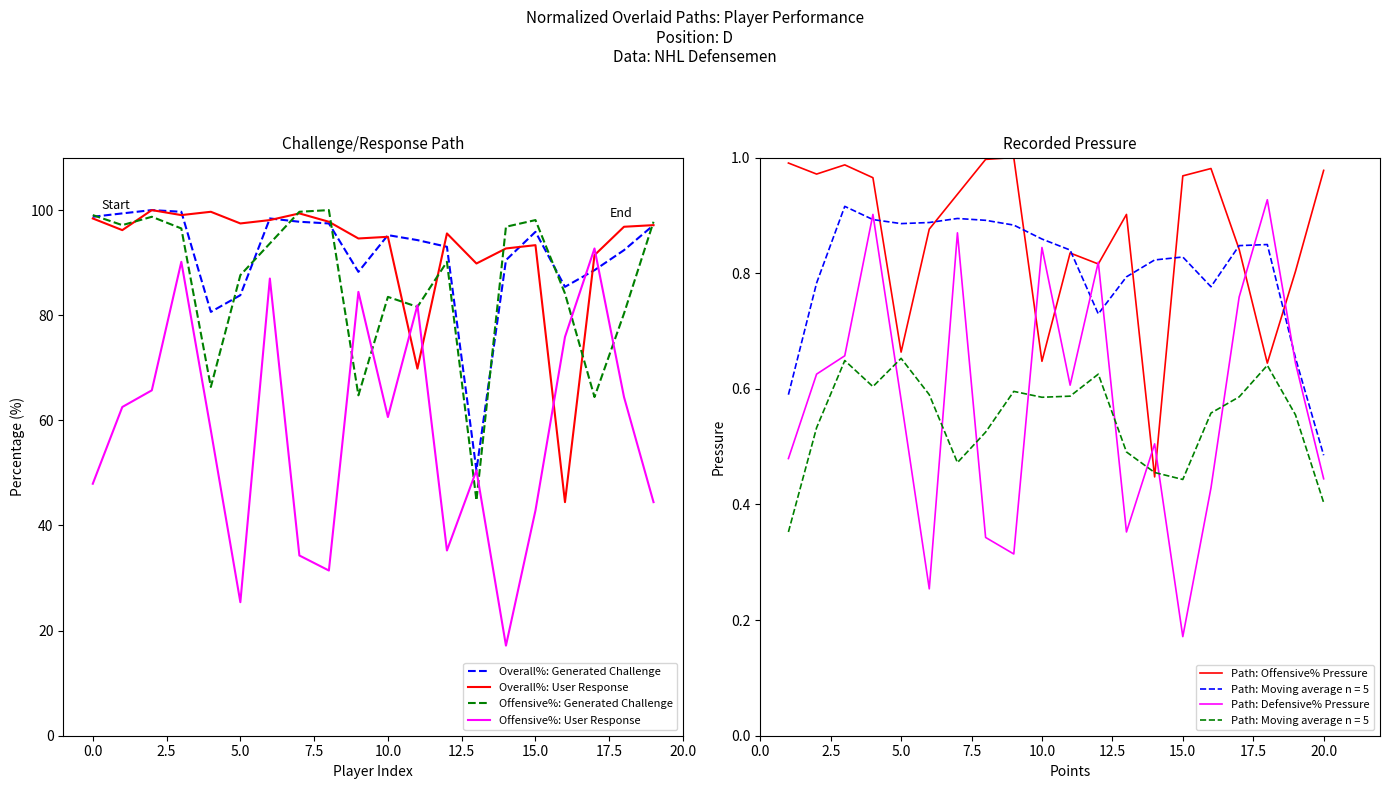

Is it true that Overall%: User Response equals 94.9 at 10.0?

True